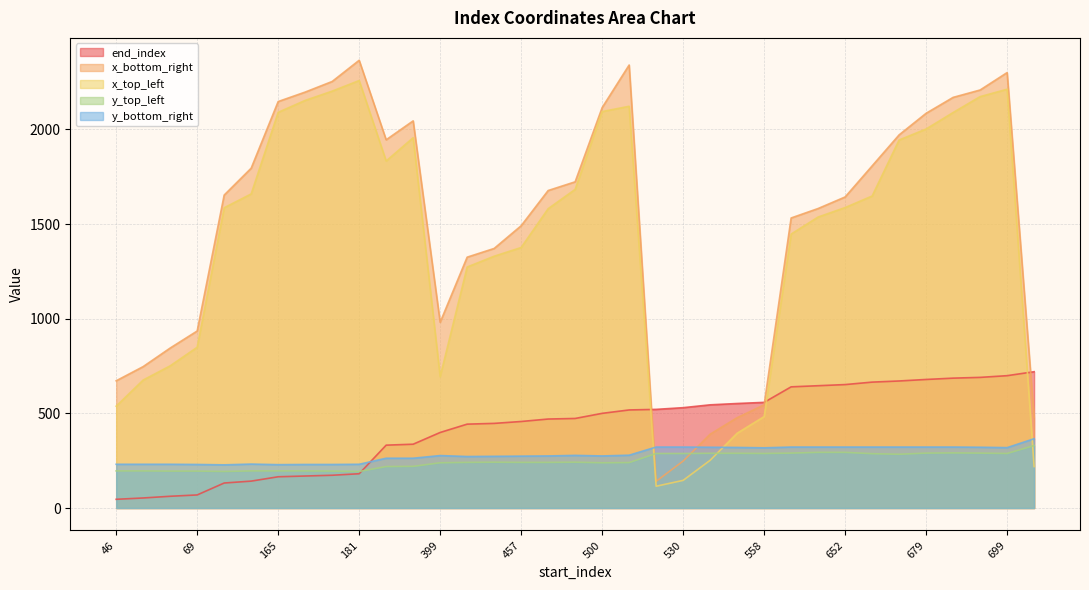

What is the smallest value displayed?

46